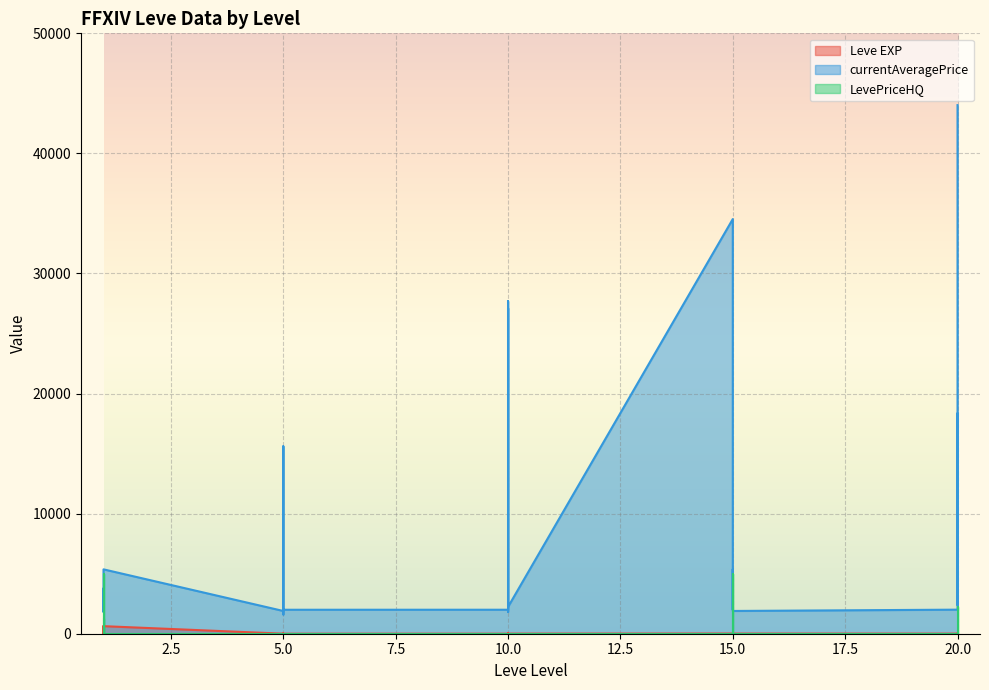

True or false: currentAveragePrice has more than 2 points higher than both neighbors.

True